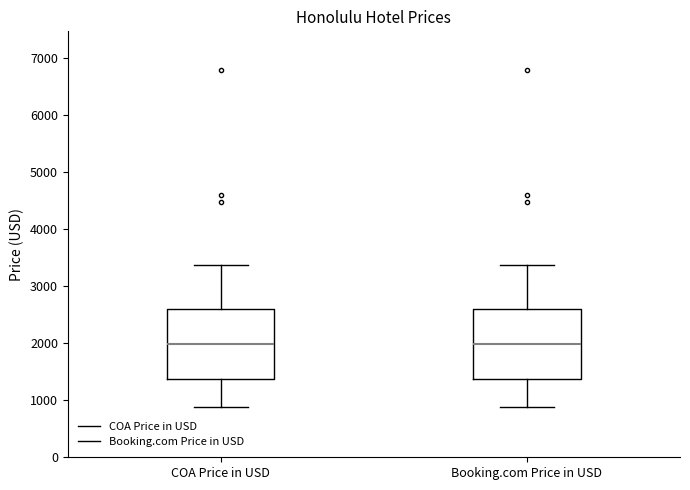

Where does the upper whisker of the box for Booking.com Price in USD end on the y-axis? The values are not printed on the chart, so give them approximately, as read against the axis.

3400